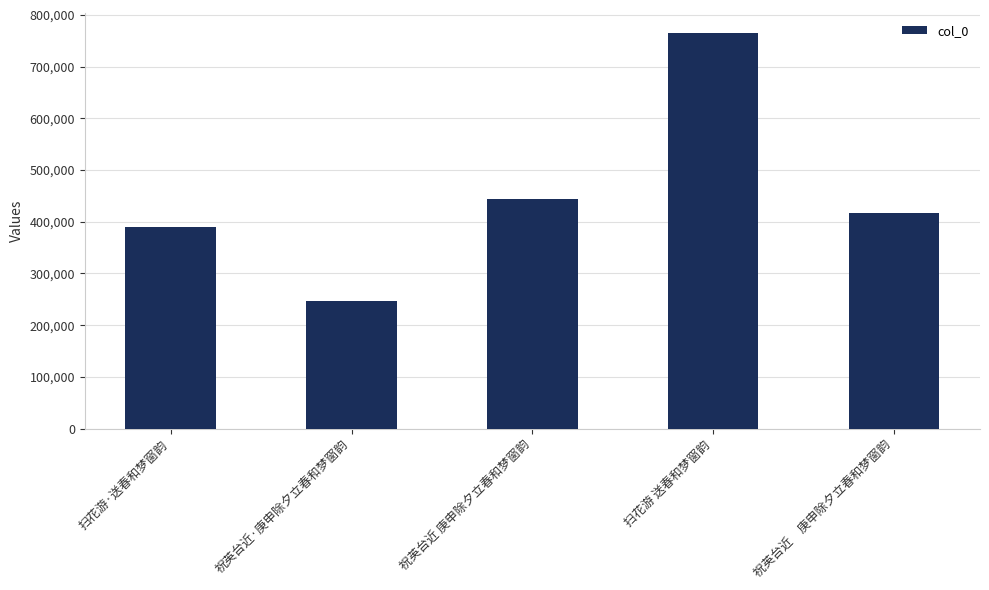

True or false: the data shows 55942 at 祝英台近·庚申除夕立春和梦窗韵.

False